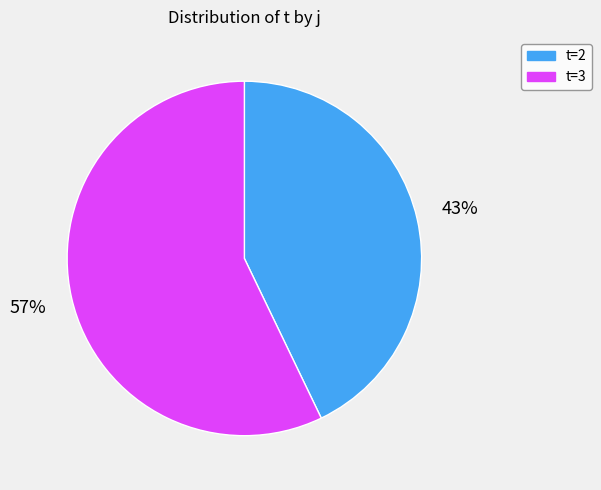

Which category has the smallest portion of the pie?

t=2